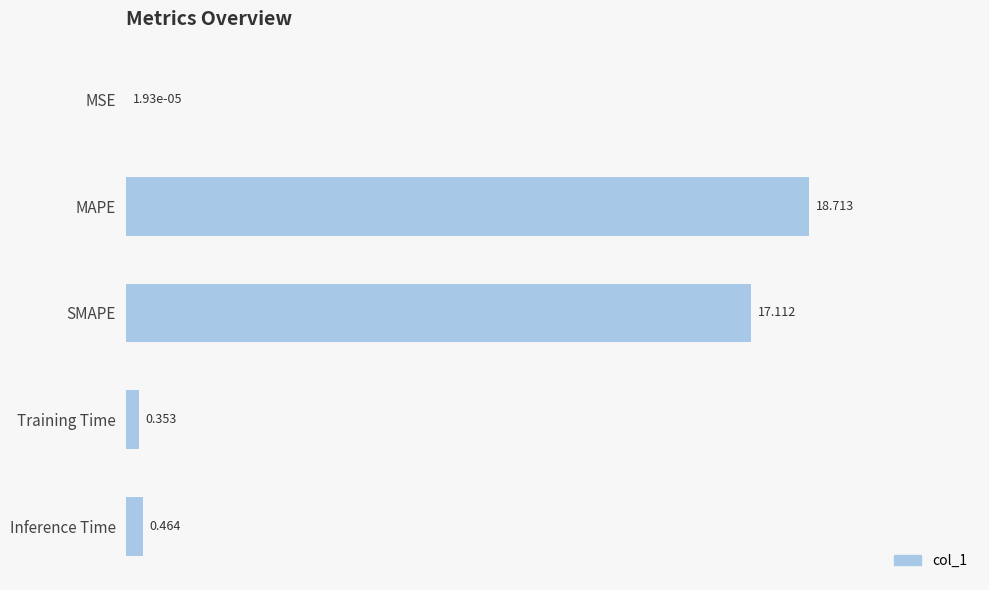

Which label corresponds to the largest value in the chart?

MAPE